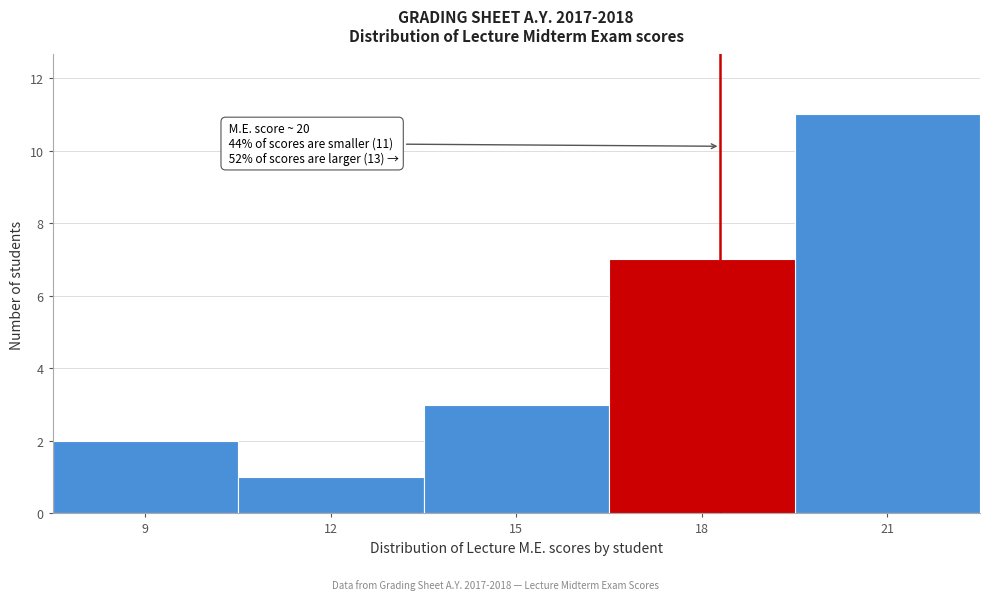

Reading right to left, what are all the values shown in this chart?

11	7	3	1	2